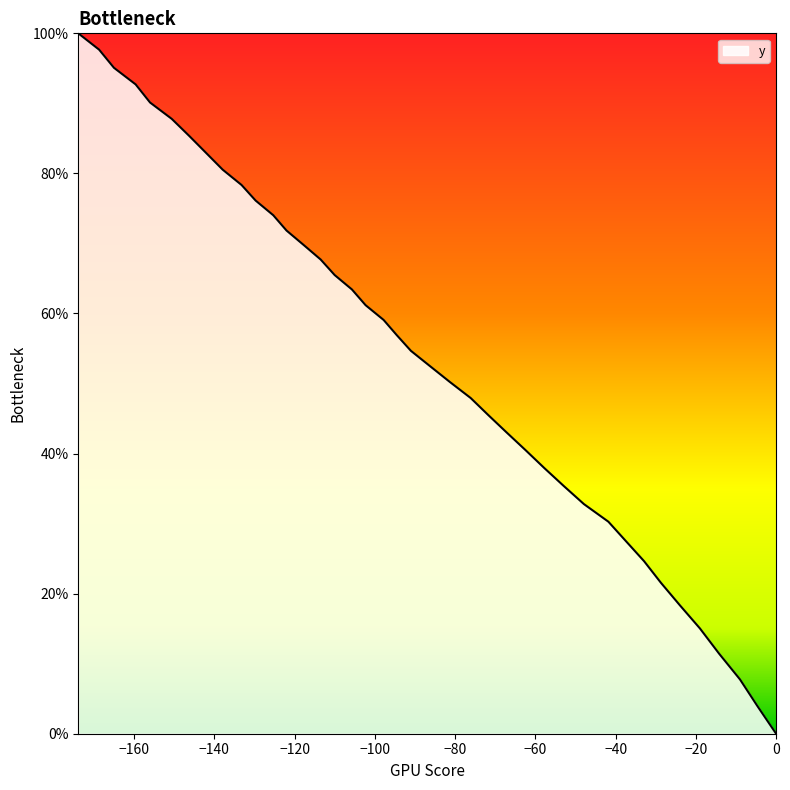

What is the difference between the maximum and minimum values?

100.0